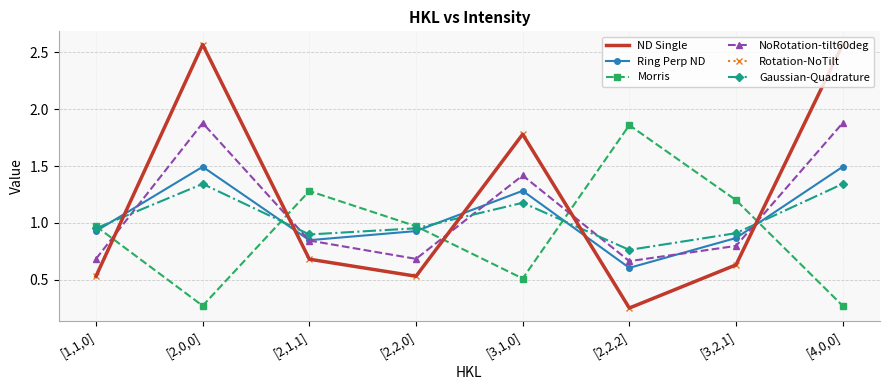

How many categories are shown in the chart?

8